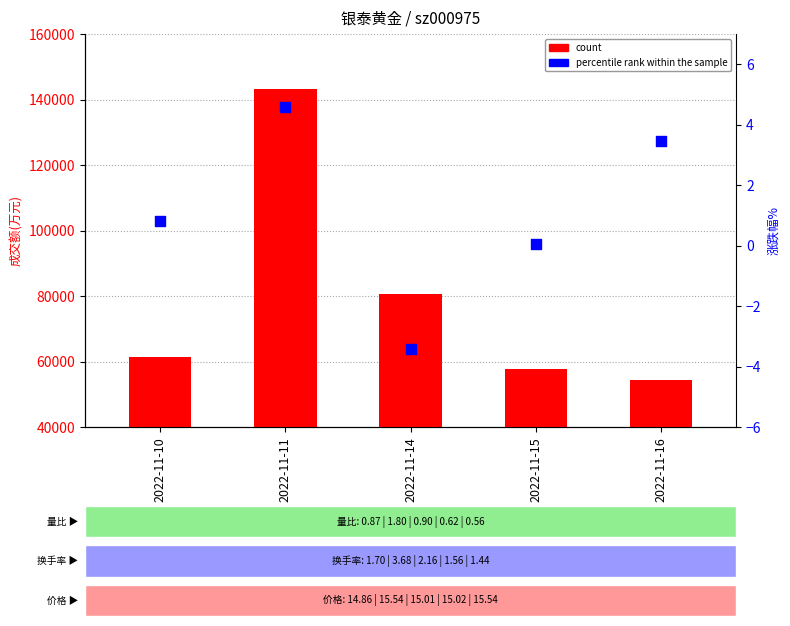

What are all the series names shown in the legend?

count, percentile rank within the sample